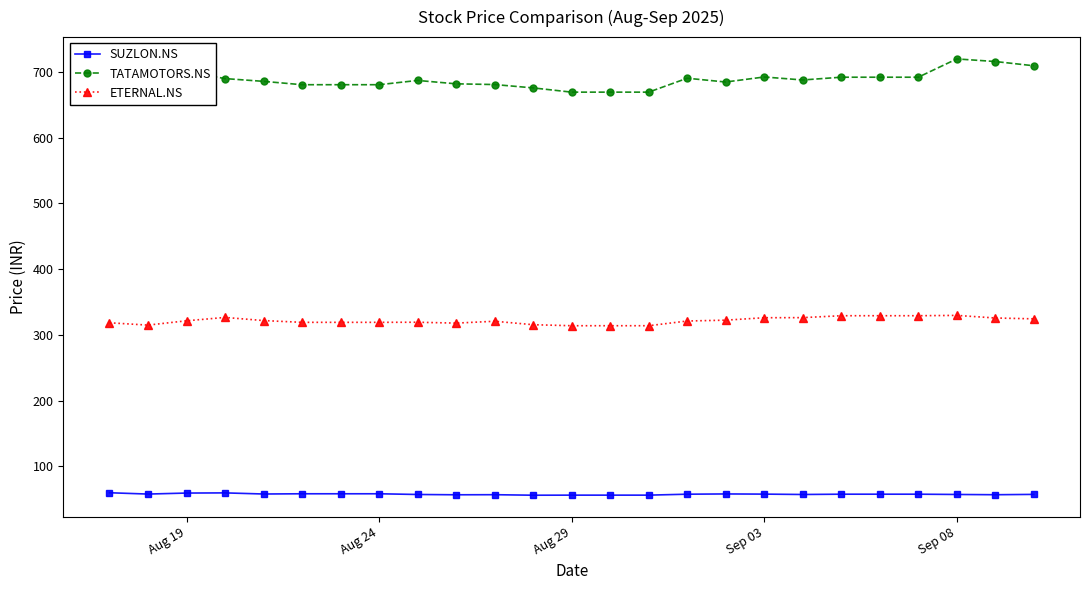

What is the minimum value for ETERNAL.NS?

314.0